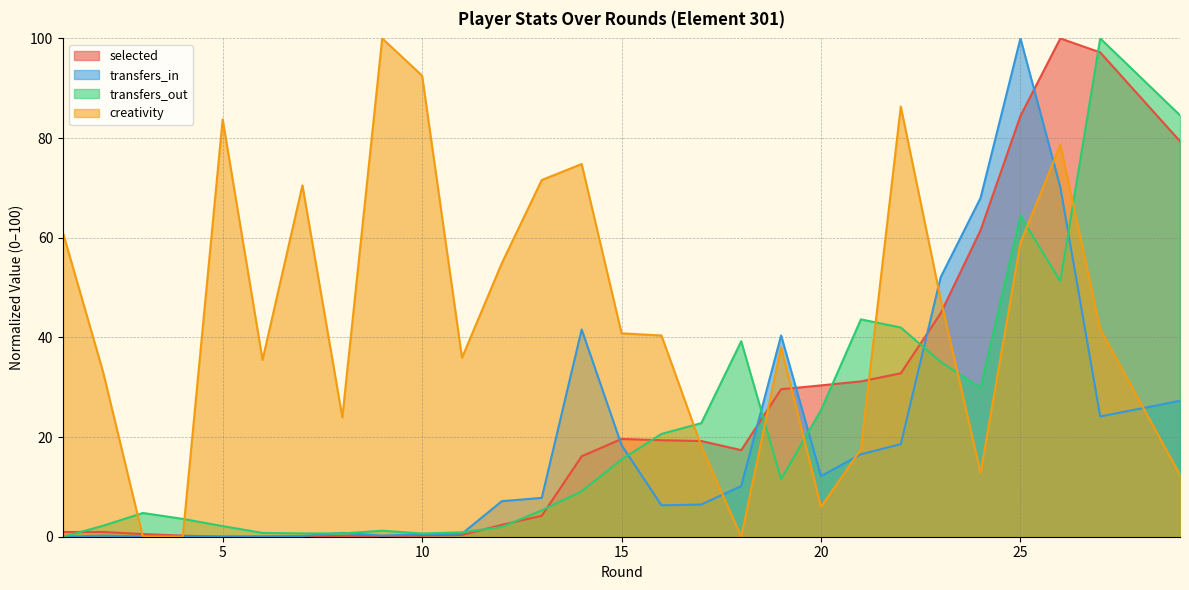

What is the value of the selected point at the 10th from the left?

0.2